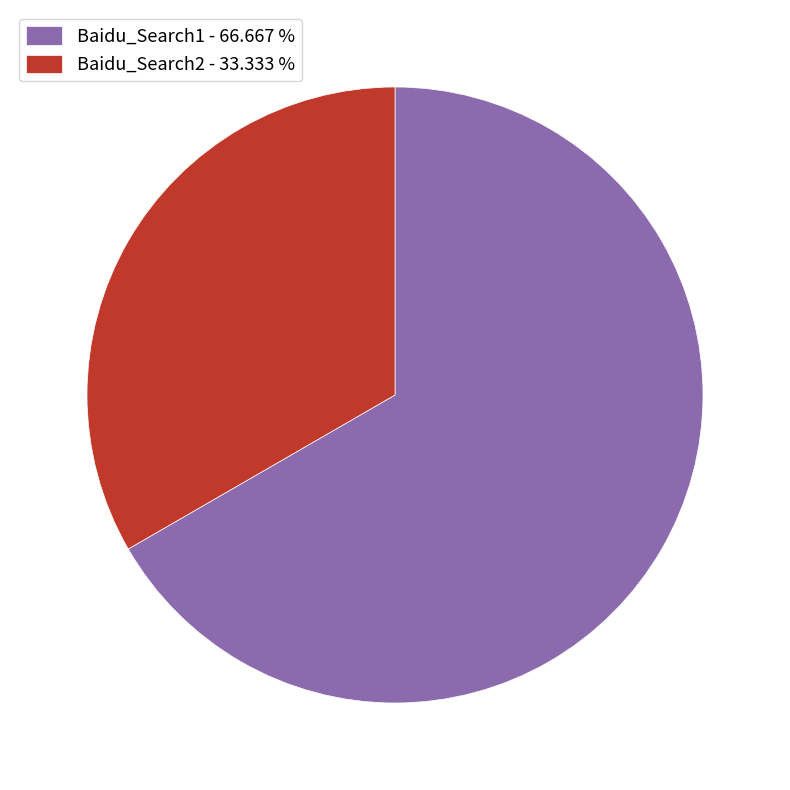

True or false: Baidu_Search1 accounts for 67% of the total.

True